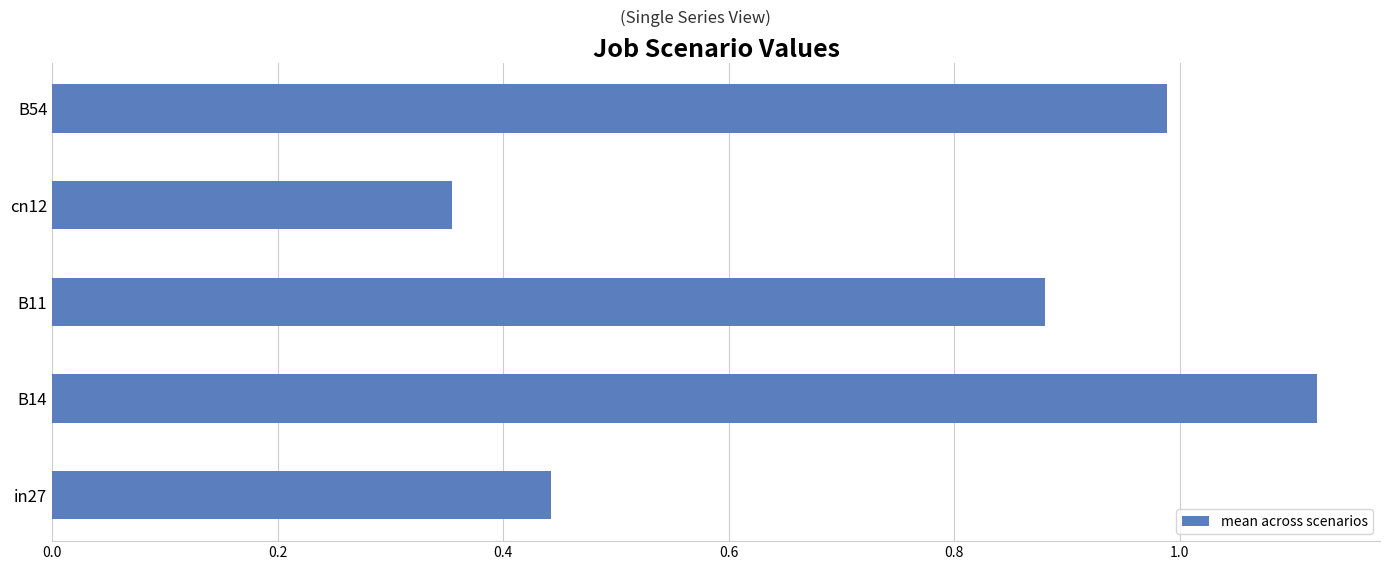

True or false: the data shows 1.7 at B54.

False